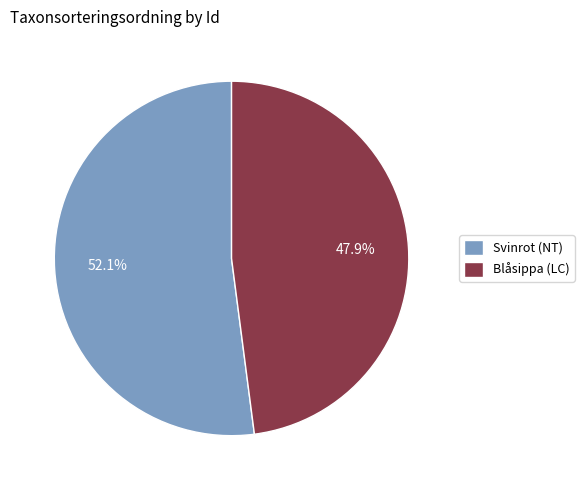

What percentage do Svinrot (NT) and Blåsippa (LC) together represent?

100.0%